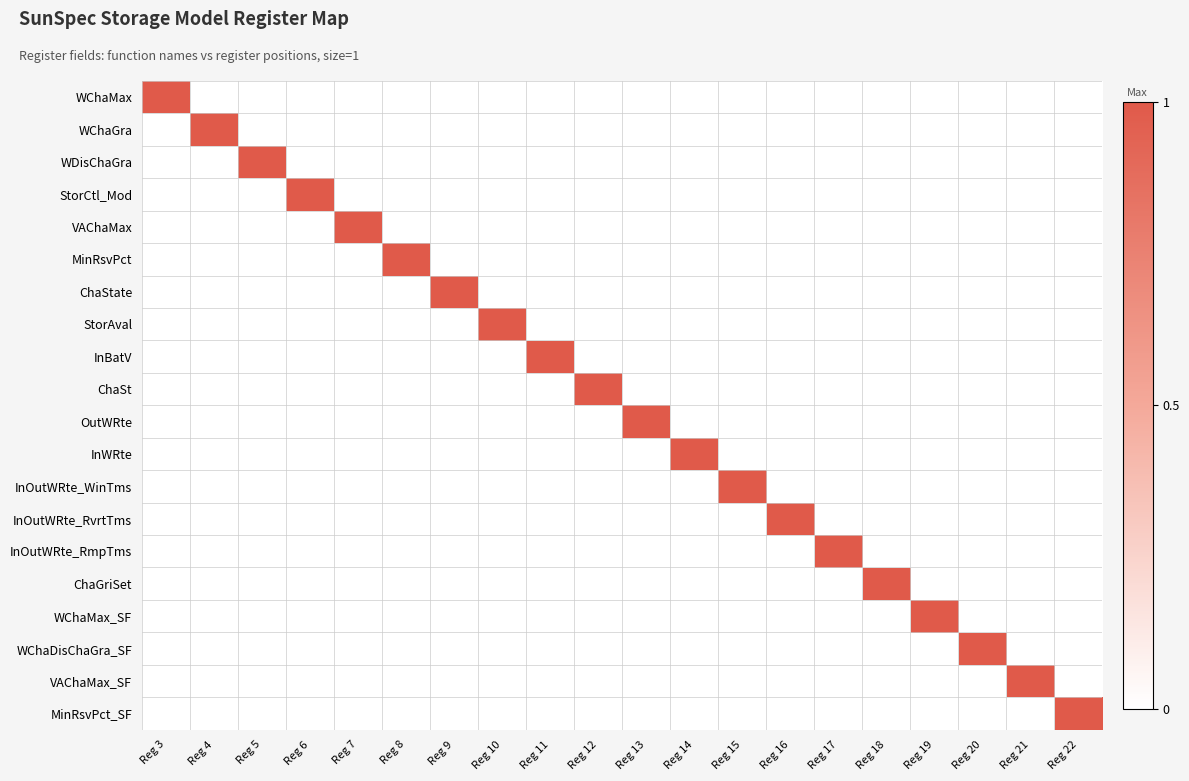

Reading left to right, transcribe all the data shown in this chart.

WChaMax: Reg 3=1	Reg 4=0	Reg 5=0	Reg 6=0	Reg 7=0	Reg 8=0	Reg 9=0	Reg 10=0	Reg 11=0	Reg 12=0	Reg 13=0	Reg 14=0	Reg 15=0	Reg 16=0	Reg 17=0	Reg 18=0	Reg 19=0	Reg 20=0	Reg 21=0	Reg 22=0
WChaGra: Reg 3=0	Reg 4=1	Reg 5=0	Reg 6=0	Reg 7=0	Reg 8=0	Reg 9=0	Reg 10=0	Reg 11=0	Reg 12=0	Reg 13=0	Reg 14=0	Reg 15=0	Reg 16=0	Reg 17=0	Reg 18=0	Reg 19=0	Reg 20=0	Reg 21=0	Reg 22=0
WDisChaGra: Reg 3=0	Reg 4=0	Reg 5=1	Reg 6=0	Reg 7=0	Reg 8=0	Reg 9=0	Reg 10=0	Reg 11=0	Reg 12=0	Reg 13=0	Reg 14=0	Reg 15=0	Reg 16=0	Reg 17=0	Reg 18=0	Reg 19=0	Reg 20=0	Reg 21=0	Reg 22=0
StorCtl_Mod: Reg 3=0	Reg 4=0	Reg 5=0	Reg 6=1	Reg 7=0	Reg 8=0	Reg 9=0	Reg 10=0	Reg 11=0	Reg 12=0	Reg 13=0	Reg 14=0	Reg 15=0	Reg 16=0	Reg 17=0	Reg 18=0	Reg 19=0	Reg 20=0	Reg 21=0	Reg 22=0
VAChaMax: Reg 3=0	Reg 4=0	Reg 5=0	Reg 6=0	Reg 7=1	Reg 8=0	Reg 9=0	Reg 10=0	Reg 11=0	Reg 12=0	Reg 13=0	Reg 14=0	Reg 15=0	Reg 16=0	Reg 17=0	Reg 18=0	Reg 19=0	Reg 20=0	Reg 21=0	Reg 22=0
MinRsvPct: Reg 3=0	Reg 4=0	Reg 5=0	Reg 6=0	Reg 7=0	Reg 8=1	Reg 9=0	Reg 10=0	Reg 11=0	Reg 12=0	Reg 13=0	Reg 14=0	Reg 15=0	Reg 16=0	Reg 17=0	Reg 18=0	Reg 19=0	Reg 20=0	Reg 21=0	Reg 22=0
ChaState: Reg 3=0	Reg 4=0	Reg 5=0	Reg 6=0	Reg 7=0	Reg 8=0	Reg 9=1	Reg 10=0	Reg 11=0	Reg 12=0	Reg 13=0	Reg 14=0	Reg 15=0	Reg 16=0	Reg 17=0	Reg 18=0	Reg 19=0	Reg 20=0	Reg 21=0	Reg 22=0
StorAval: Reg 3=0	Reg 4=0	Reg 5=0	Reg 6=0	Reg 7=0	Reg 8=0	Reg 9=0	Reg 10=1	Reg 11=0	Reg 12=0	Reg 13=0	Reg 14=0	Reg 15=0	Reg 16=0	Reg 17=0	Reg 18=0	Reg 19=0	Reg 20=0	Reg 21=0	Reg 22=0
InBatV: Reg 3=0	Reg 4=0	Reg 5=0	Reg 6=0	Reg 7=0	Reg 8=0	Reg 9=0	Reg 10=0	Reg 11=1	Reg 12=0	Reg 13=0	Reg 14=0	Reg 15=0	Reg 16=0	Reg 17=0	Reg 18=0	Reg 19=0	Reg 20=0	Reg 21=0	Reg 22=0
ChaSt: Reg 3=0	Reg 4=0	Reg 5=0	Reg 6=0	Reg 7=0	Reg 8=0	Reg 9=0	Reg 10=0	Reg 11=0	Reg 12=1	Reg 13=0	Reg 14=0	Reg 15=0	Reg 16=0	Reg 17=0	Reg 18=0	Reg 19=0	Reg 20=0	Reg 21=0	Reg 22=0
OutWRte: Reg 3=0	Reg 4=0	Reg 5=0	Reg 6=0	Reg 7=0	Reg 8=0	Reg 9=0	Reg 10=0	Reg 11=0	Reg 12=0	Reg 13=1	Reg 14=0	Reg 15=0	Reg 16=0	Reg 17=0	Reg 18=0	Reg 19=0	Reg 20=0	Reg 21=0	Reg 22=0
InWRte: Reg 3=0	Reg 4=0	Reg 5=0	Reg 6=0	Reg 7=0	Reg 8=0	Reg 9=0	Reg 10=0	Reg 11=0	Reg 12=0	Reg 13=0	Reg 14=1	Reg 15=0	Reg 16=0	Reg 17=0	Reg 18=0	Reg 19=0	Reg 20=0	Reg 21=0	Reg 22=0
InOutWRte_WinTms: Reg 3=0	Reg 4=0	Reg 5=0	Reg 6=0	Reg 7=0	Reg 8=0	Reg 9=0	Reg 10=0	Reg 11=0	Reg 12=0	Reg 13=0	Reg 14=0	Reg 15=1	Reg 16=0	Reg 17=0	Reg 18=0	Reg 19=0	Reg 20=0	Reg 21=0	Reg 22=0
InOutWRte_RvrtTms: Reg 3=0	Reg 4=0	Reg 5=0	Reg 6=0	Reg 7=0	Reg 8=0	Reg 9=0	Reg 10=0	Reg 11=0	Reg 12=0	Reg 13=0	Reg 14=0	Reg 15=0	Reg 16=1	Reg 17=0	Reg 18=0	Reg 19=0	Reg 20=0	Reg 21=0	Reg 22=0
InOutWRte_RmpTms: Reg 3=0	Reg 4=0	Reg 5=0	Reg 6=0	Reg 7=0	Reg 8=0	Reg 9=0	Reg 10=0	Reg 11=0	Reg 12=0	Reg 13=0	Reg 14=0	Reg 15=0	Reg 16=0	Reg 17=1	Reg 18=0	Reg 19=0	Reg 20=0	Reg 21=0	Reg 22=0
ChaGriSet: Reg 3=0	Reg 4=0	Reg 5=0	Reg 6=0	Reg 7=0	Reg 8=0	Reg 9=0	Reg 10=0	Reg 11=0	Reg 12=0	Reg 13=0	Reg 14=0	Reg 15=0	Reg 16=0	Reg 17=0	Reg 18=1	Reg 19=0	Reg 20=0	Reg 21=0	Reg 22=0
WChaMax_SF: Reg 3=0	Reg 4=0	Reg 5=0	Reg 6=0	Reg 7=0	Reg 8=0	Reg 9=0	Reg 10=0	Reg 11=0	Reg 12=0	Reg 13=0	Reg 14=0	Reg 15=0	Reg 16=0	Reg 17=0	Reg 18=0	Reg 19=1	Reg 20=0	Reg 21=0	Reg 22=0
WChaDisChaGra_SF: Reg 3=0	Reg 4=0	Reg 5=0	Reg 6=0	Reg 7=0	Reg 8=0	Reg 9=0	Reg 10=0	Reg 11=0	Reg 12=0	Reg 13=0	Reg 14=0	Reg 15=0	Reg 16=0	Reg 17=0	Reg 18=0	Reg 19=0	Reg 20=1	Reg 21=0	Reg 22=0
VAChaMax_SF: Reg 3=0	Reg 4=0	Reg 5=0	Reg 6=0	Reg 7=0	Reg 8=0	Reg 9=0	Reg 10=0	Reg 11=0	Reg 12=0	Reg 13=0	Reg 14=0	Reg 15=0	Reg 16=0	Reg 17=0	Reg 18=0	Reg 19=0	Reg 20=0	Reg 21=1	Reg 22=0
MinRsvPct_SF: Reg 3=0	Reg 4=0	Reg 5=0	Reg 6=0	Reg 7=0	Reg 8=0	Reg 9=0	Reg 10=0	Reg 11=0	Reg 12=0	Reg 13=0	Reg 14=0	Reg 15=0	Reg 16=0	Reg 17=0	Reg 18=0	Reg 19=0	Reg 20=0	Reg 21=0	Reg 22=1